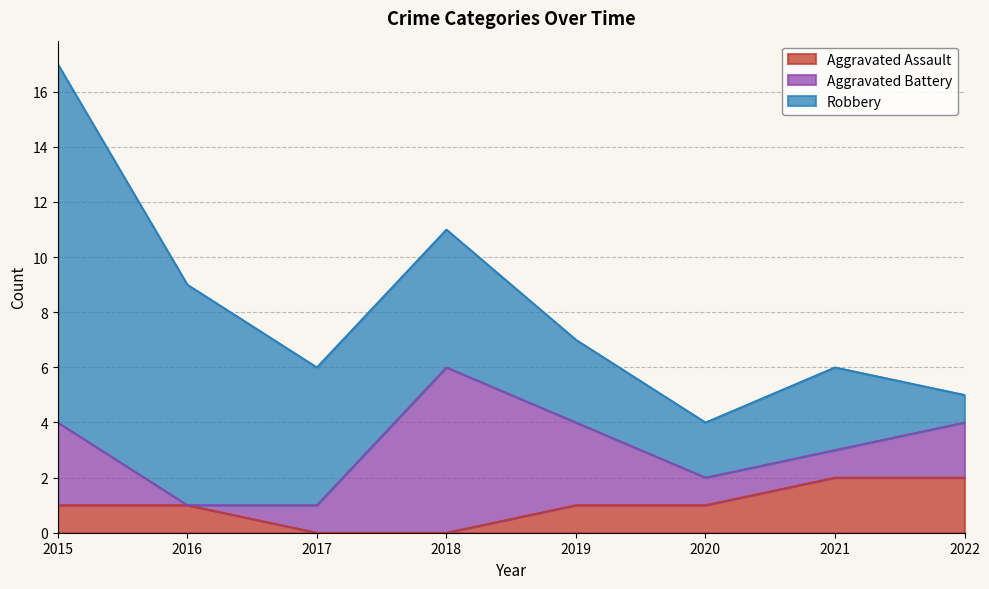

List the series in order of their overall mean, highest first.

Robbery, Aggravated Battery, Aggravated Assault